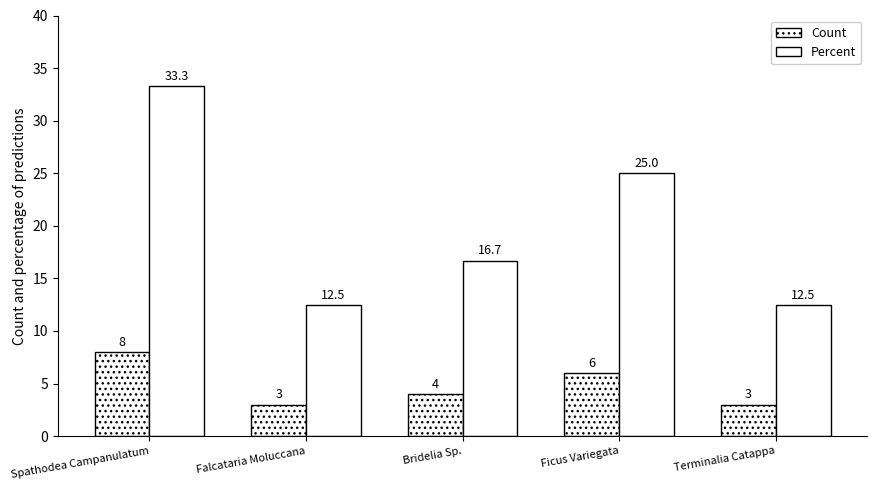

What is the total value across all series at Bridelia Sp.?

20.7